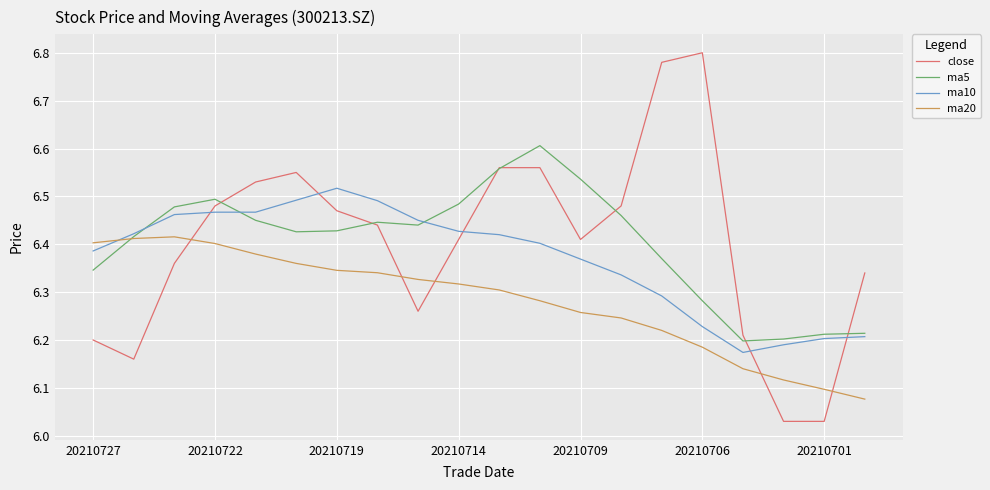

What are all the series names shown in the legend?

close, ma5, ma10, ma20